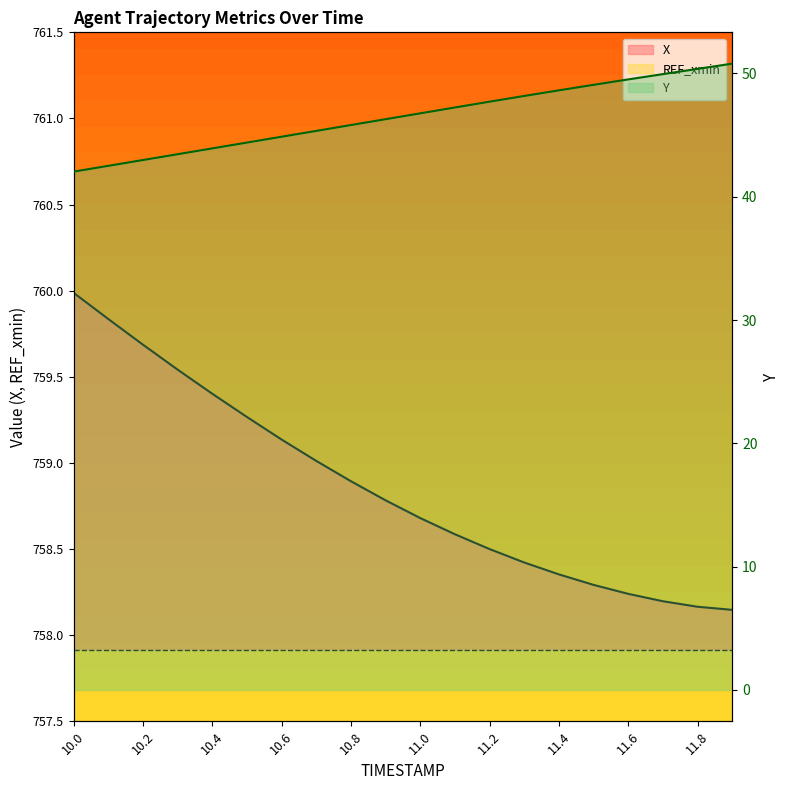

True or false: X and Y cross at least once.

False